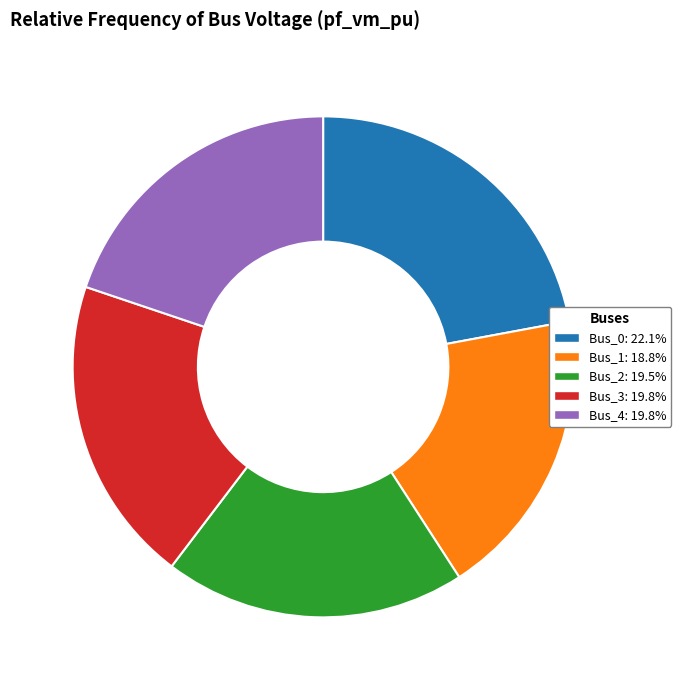

Which category has the biggest portion of the pie?

Bus_0